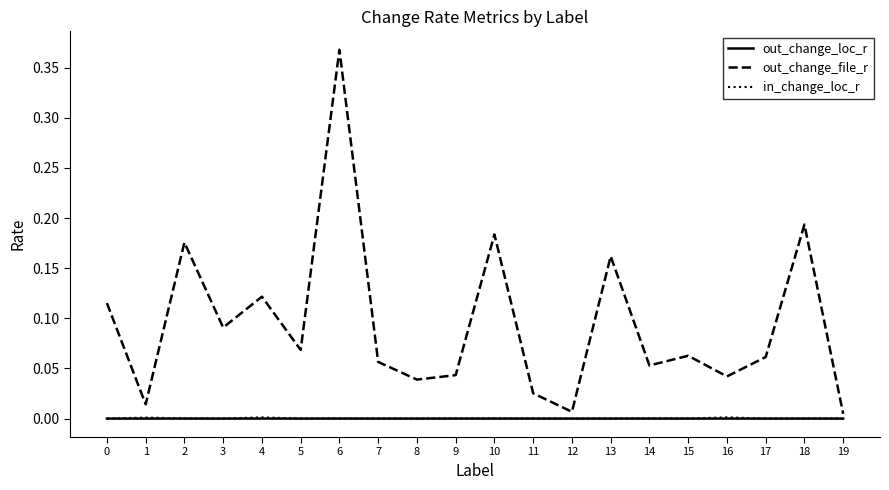

Count the number of categories in the chart.

20